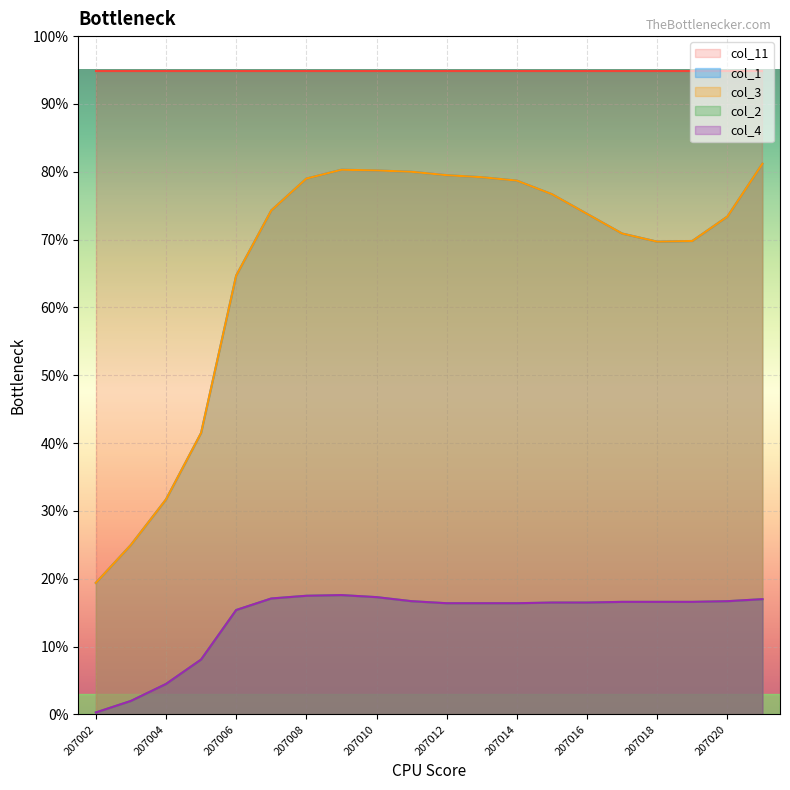

Which series changed the most between 207004 and 207021?

col_1